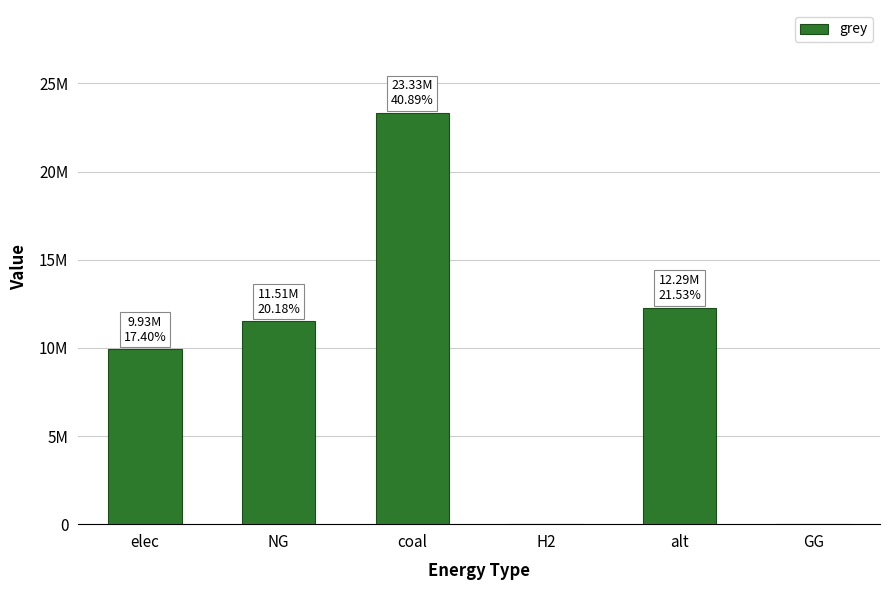

Does the chart contain stacked bars?

No